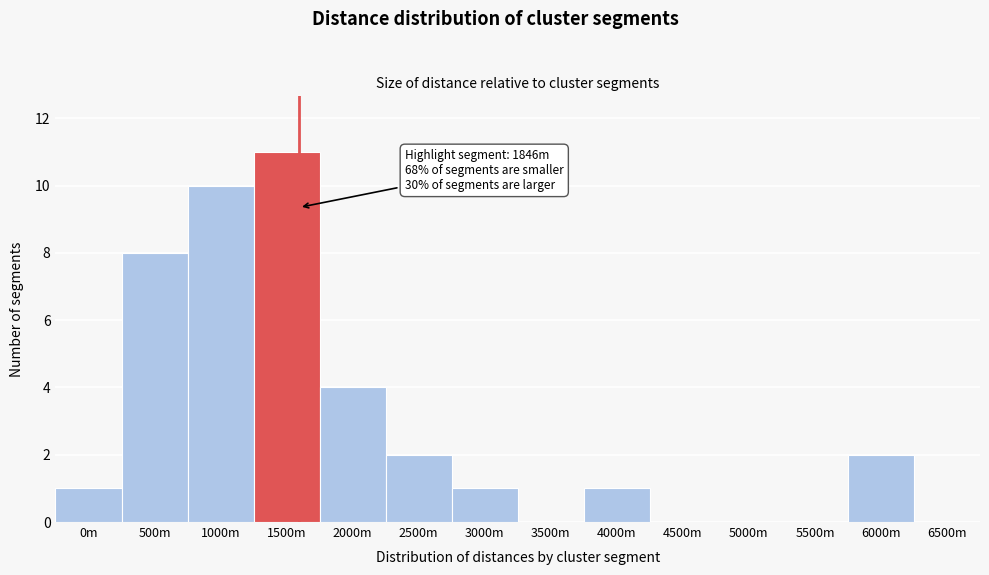

Reading left to right, extract all data points from this chart.

0m=1	500m=8	1000m=10	1500m=11	2000m=4	2500m=2	3000m=1	3500m=0	4000m=1	4500m=0	5000m=0	5500m=0	6000m=2	6500m=0